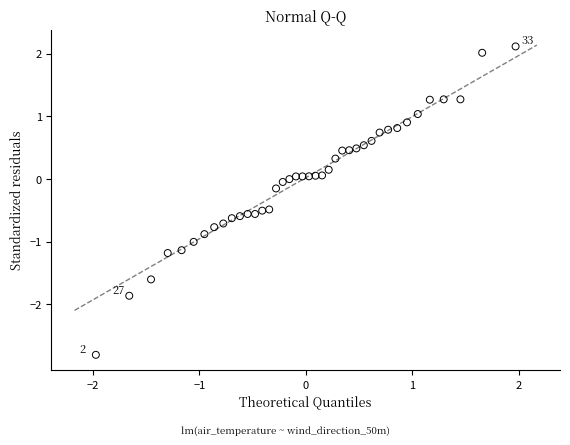

What is the range of Y values (max minus min)?

4.9